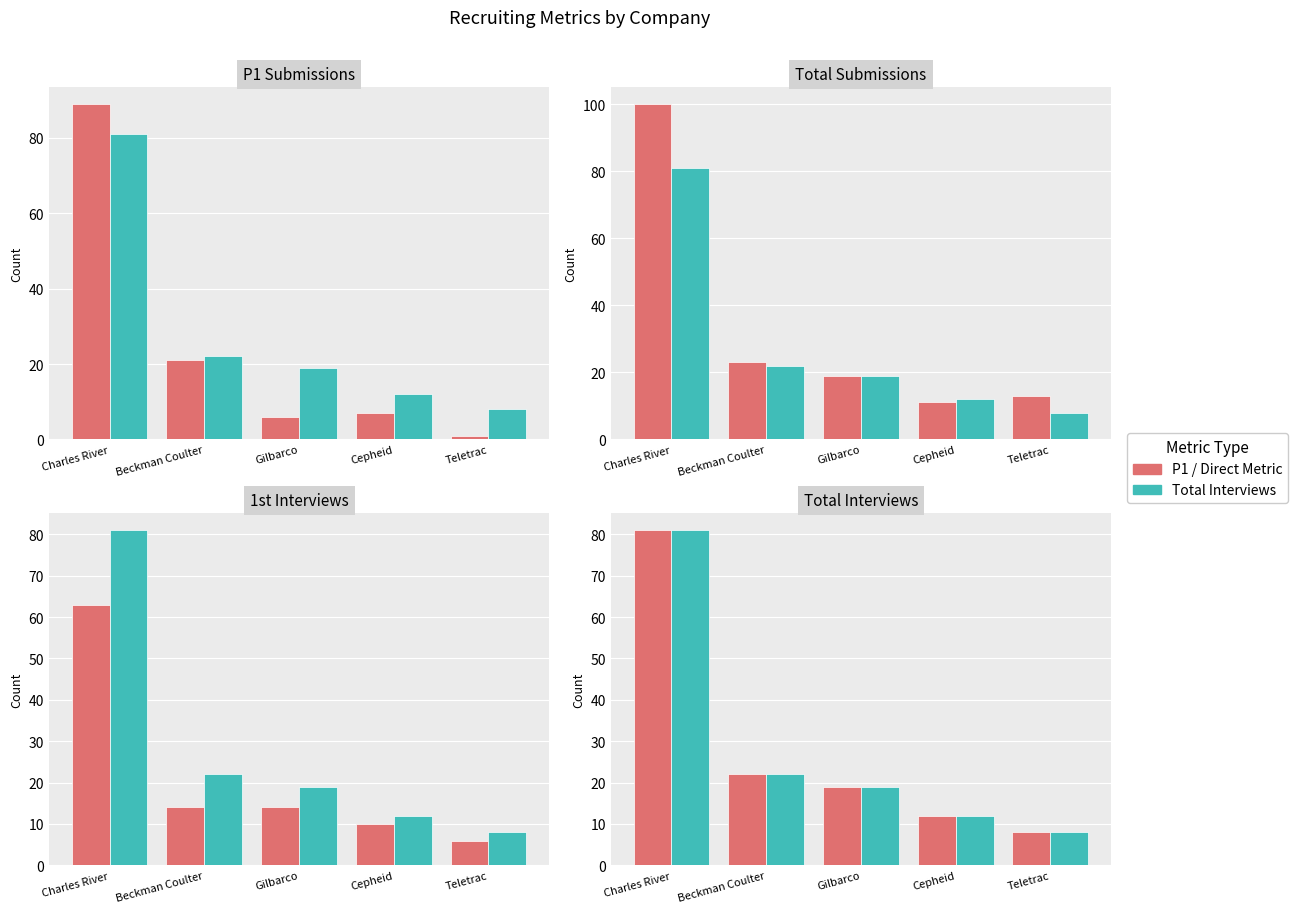

Rank the categories by P1 Subs Total value from highest to lowest.

Charles River, Beckman Coulter, Cepheid, Gilbarco, Teletrac